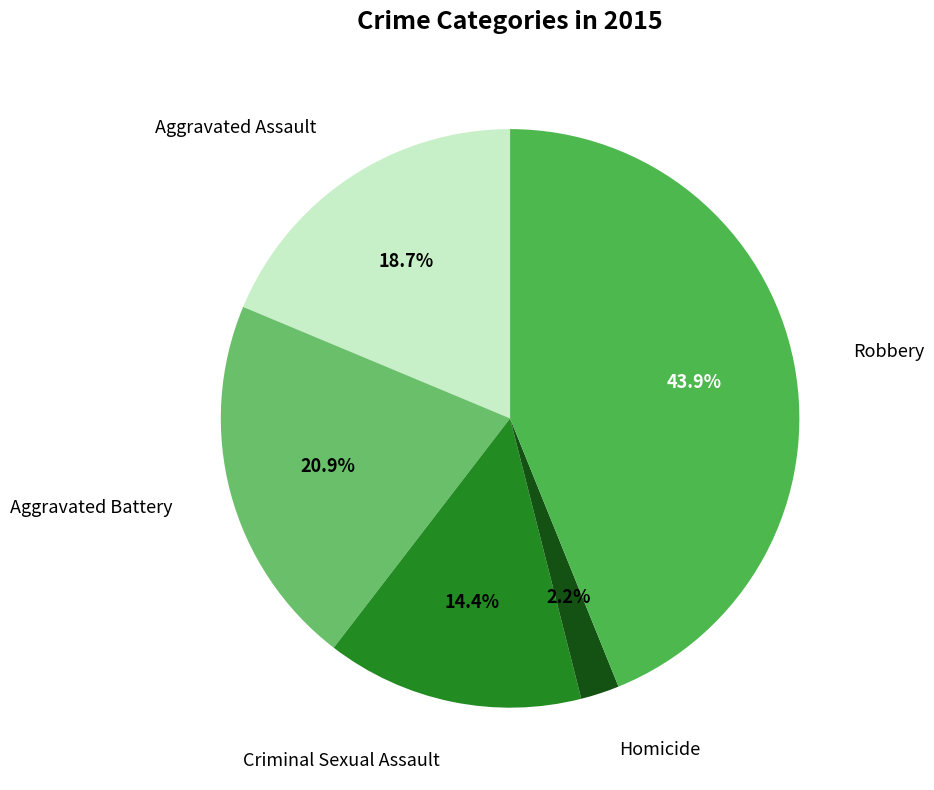

What is the total percentage of Criminal Sexual Assault and Aggravated Battery?

35.3%